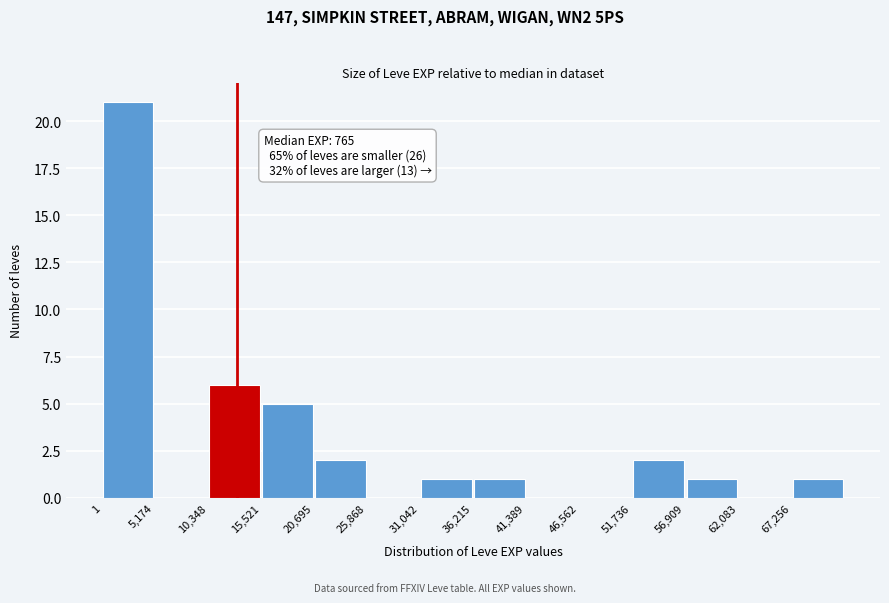

Which range on the x-axis has the tallest bar?

0 to 5000